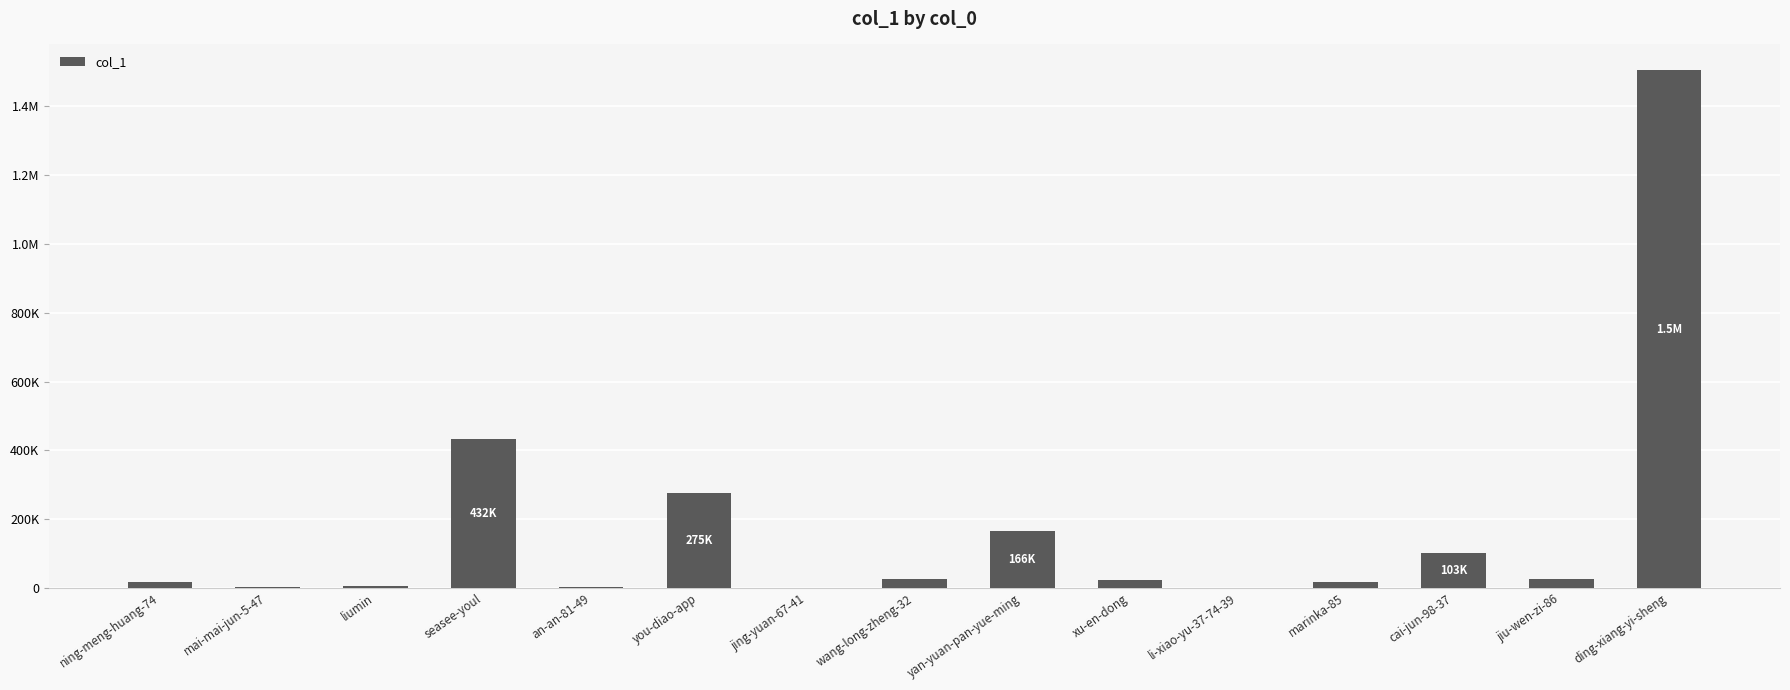

What is the sum of the values at yan-yuan-pan-yue-ming and xu-en-dong?

190854